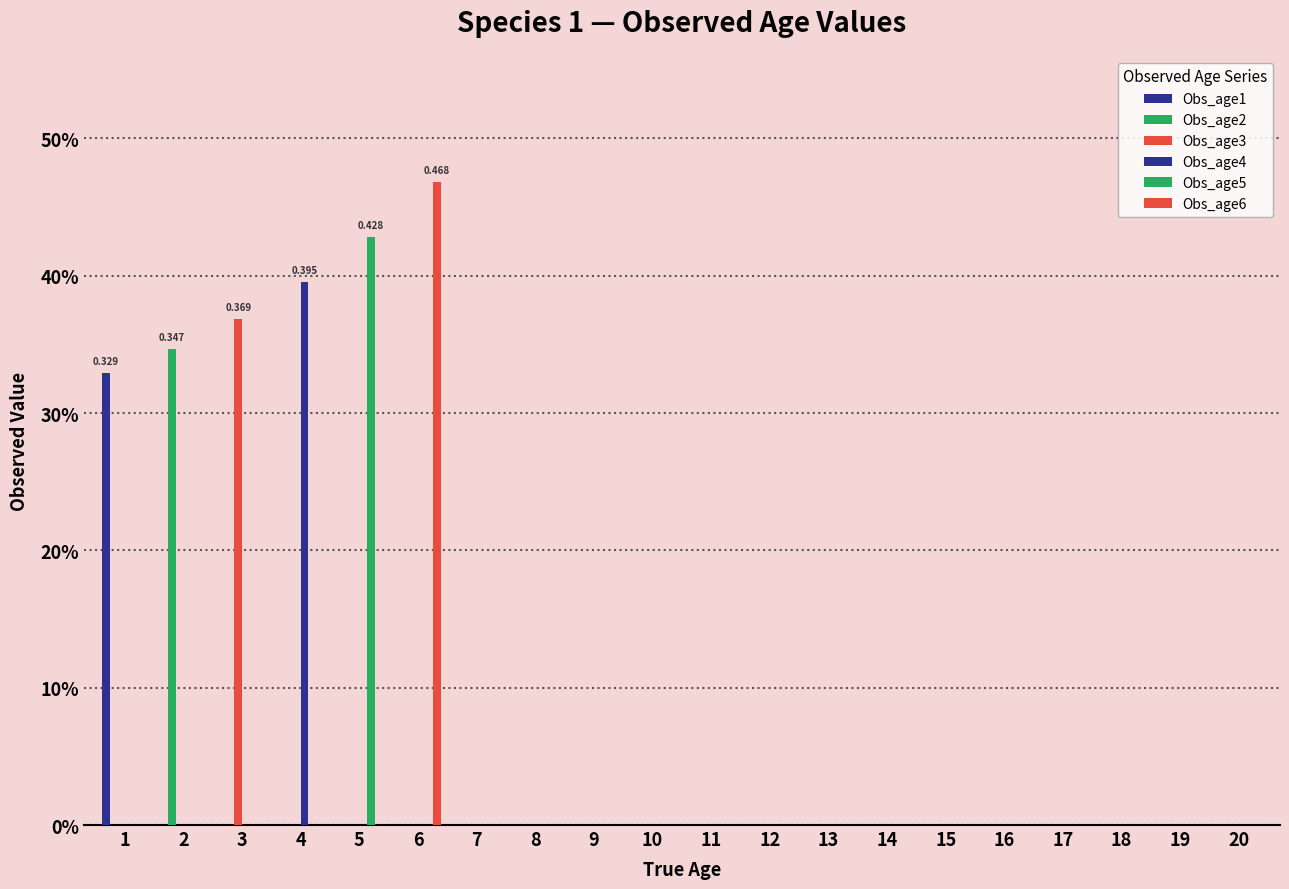

Reading left to right, extract all data points from this chart.

Obs_age1: 1=0.3	2=0.0	3=0.0	4=0.0	5=0.0	6=0.0	7=0.0	8=0.0	9=0.0	10=0.0	11=0.0	12=0.0	13=0.0	14=0.0	15=0.0	16=0.0	17=0.0	18=0.0	19=0.0	20=0.0
Obs_age2: 1=0.0	2=0.3	3=0.0	4=0.0	5=0.0	6=0.0	7=0.0	8=0.0	9=0.0	10=0.0	11=0.0	12=0.0	13=0.0	14=0.0	15=0.0	16=0.0	17=0.0	18=0.0	19=0.0	20=0.0
Obs_age3: 1=0.0	2=0.0	3=0.4	4=0.0	5=0.0	6=0.0	7=0.0	8=0.0	9=0.0	10=0.0	11=0.0	12=0.0	13=0.0	14=0.0	15=0.0	16=0.0	17=0.0	18=0.0	19=0.0	20=0.0
Obs_age4: 1=0.0	2=0.0	3=0.0	4=0.4	5=0.0	6=0.0	7=0.0	8=0.0	9=0.0	10=0.0	11=0.0	12=0.0	13=0.0	14=0.0	15=0.0	16=0.0	17=0.0	18=0.0	19=0.0	20=0.0
Obs_age5: 1=0.0	2=0.0	3=0.0	4=0.0	5=0.4	6=0.0	7=0.0	8=0.0	9=0.0	10=0.0	11=0.0	12=0.0	13=0.0	14=0.0	15=0.0	16=0.0	17=0.0	18=0.0	19=0.0	20=0.0
Obs_age6: 1=0.0	2=0.0	3=0.0	4=0.0	5=0.0	6=0.5	7=0.0	8=0.0	9=0.0	10=0.0	11=0.0	12=0.0	13=0.0	14=0.0	15=0.0	16=0.0	17=0.0	18=0.0	19=0.0	20=0.0